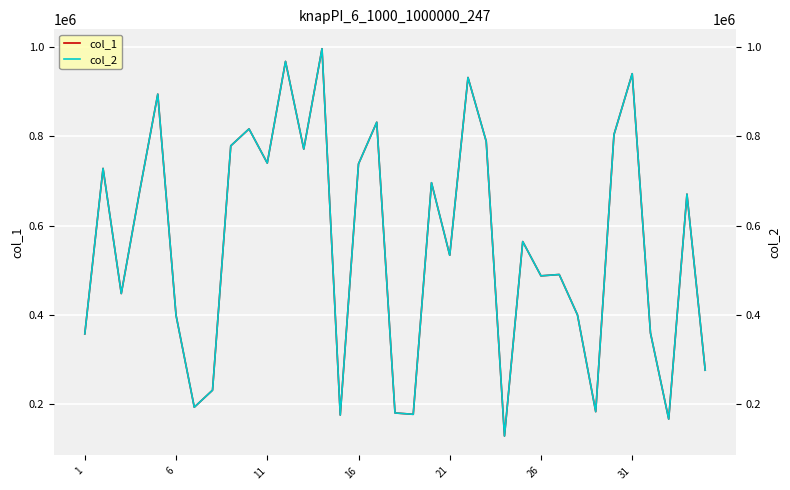

True or false: col_1 and col_2 cross at least once.

False